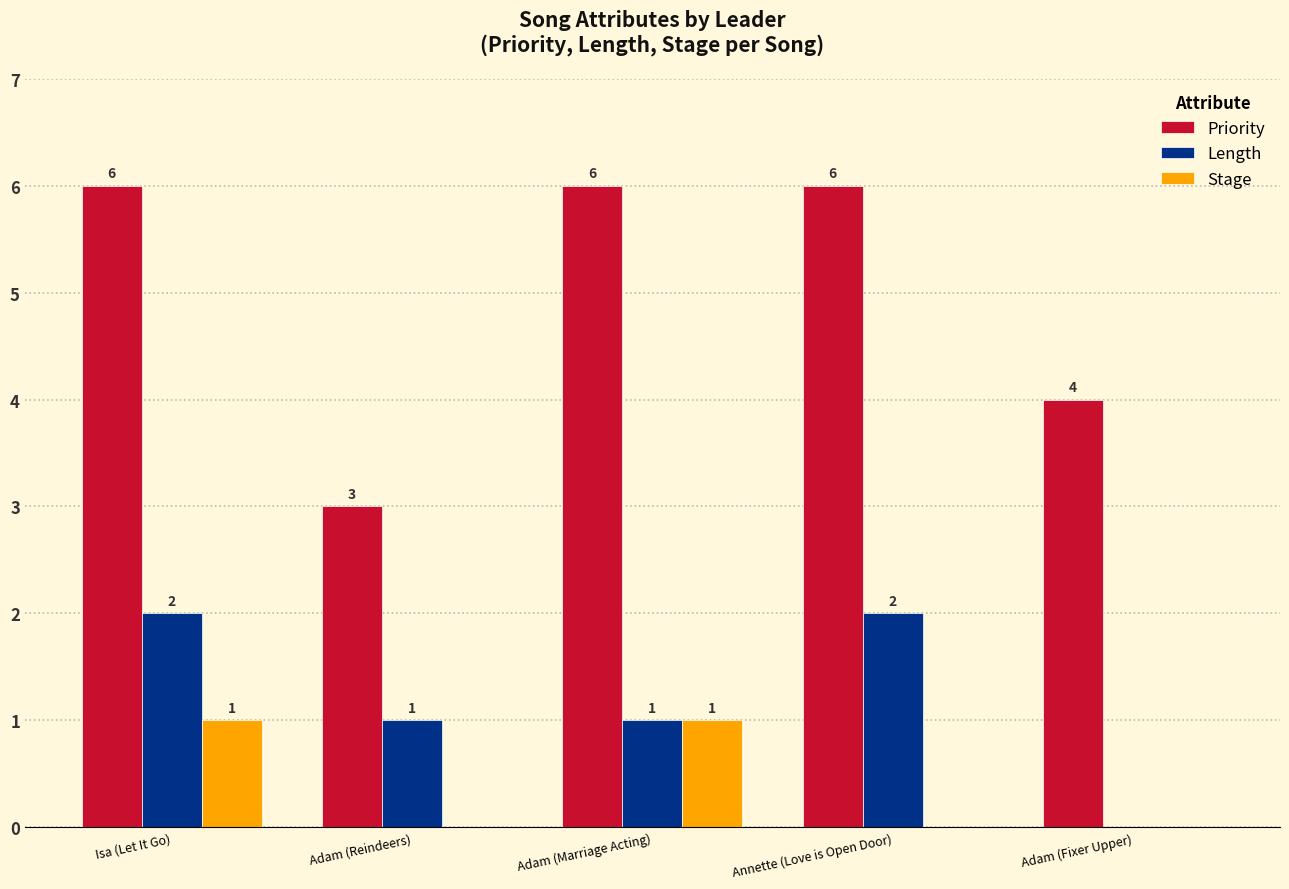

What is the total value across all series at Annette (Love is Open Door)?

8